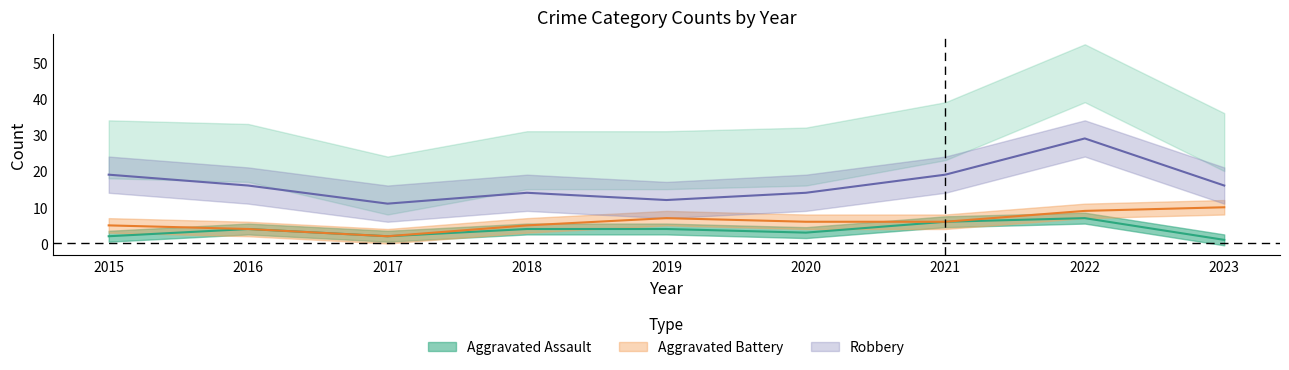

How many values in the Aggravated Assault series are below 4?

4